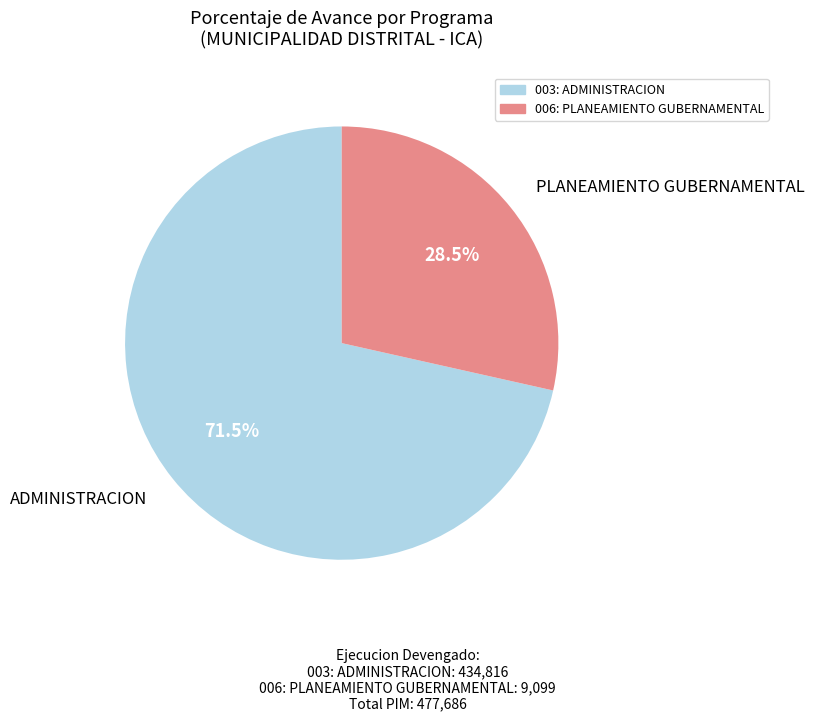

To the nearest percent, what is the difference between the largest and smallest slice percentages?

43%